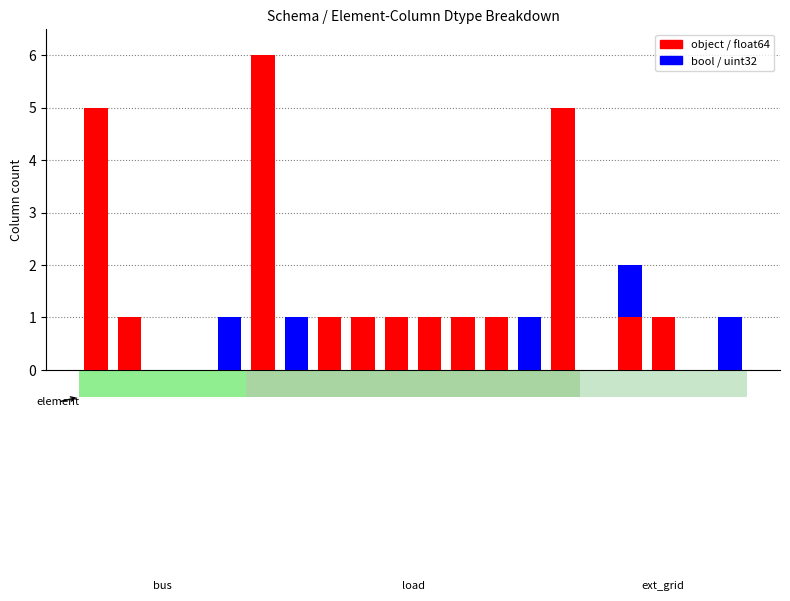

At which category is the sum across all series the highest?

5